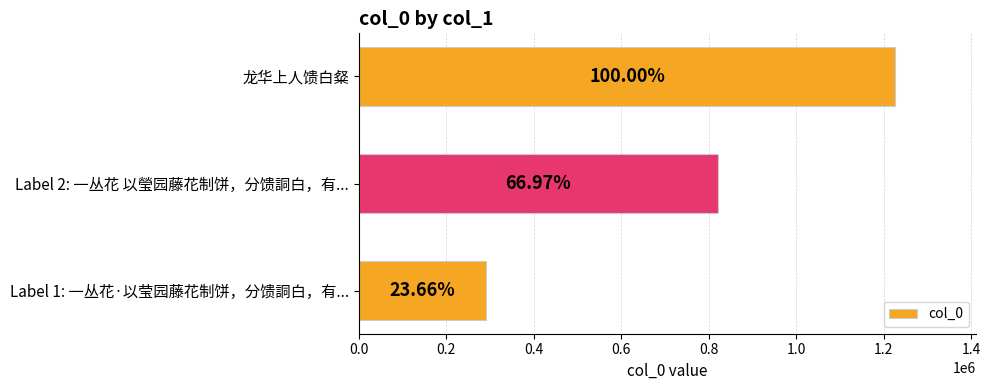

How many bars are there in total?

3